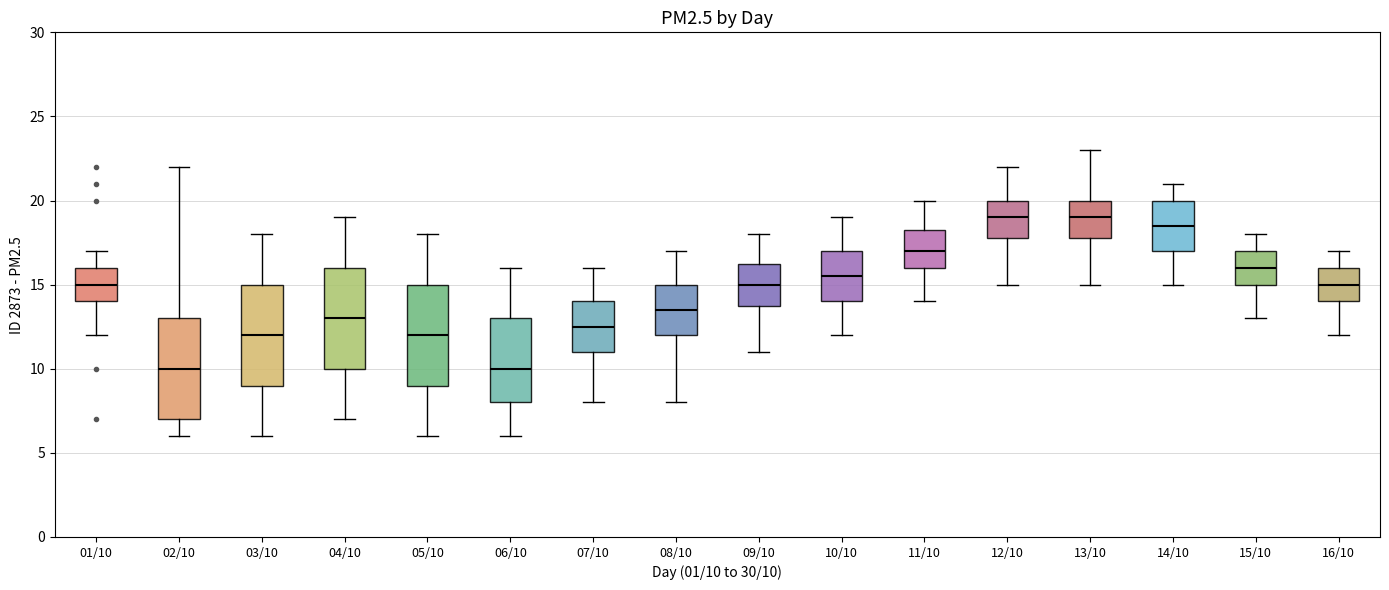

Reading left to right, read every box against the y-axis: the position of its median line, the range the box covers, and the ends of its whiskers. The values are not printed on the chart, so give them approximately, as read against the axis.

01/10: median 15.0, box 14.0 to 16.0, whiskers 12.0 to 17.0
02/10: median 10.0, box 7.0 to 13.0, whiskers 6.0 to 22.0
03/10: median 12.0, box 9.0 to 15.0, whiskers 6.0 to 18.0
04/10: median 13.0, box 10.0 to 16.0, whiskers 7.0 to 19.0
05/10: median 12.0, box 9.0 to 15.0, whiskers 6.0 to 18.0
06/10: median 10.0, box 8.0 to 13.0, whiskers 6.0 to 16.0
07/10: median 12.5, box 11.0 to 14.0, whiskers 8.0 to 16.0
08/10: median 13.5, box 12.0 to 15.0, whiskers 8.0 to 17.0
09/10: median 15.0, box 14.0 to 16.5, whiskers 11.0 to 18.0
10/10: median 15.5, box 14.0 to 17.0, whiskers 12.0 to 19.0
11/10: median 17.0, box 16.0 to 18.5, whiskers 14.0 to 20.0
12/10: median 19.0, box 18.0 to 20.0, whiskers 15.0 to 22.0
13/10: median 19.0, box 18.0 to 20.0, whiskers 15.0 to 23.0
14/10: median 18.5, box 17.0 to 20.0, whiskers 15.0 to 21.0
15/10: median 16.0, box 15.0 to 17.0, whiskers 13.0 to 18.0
16/10: median 15.0, box 14.0 to 16.0, whiskers 12.0 to 17.0